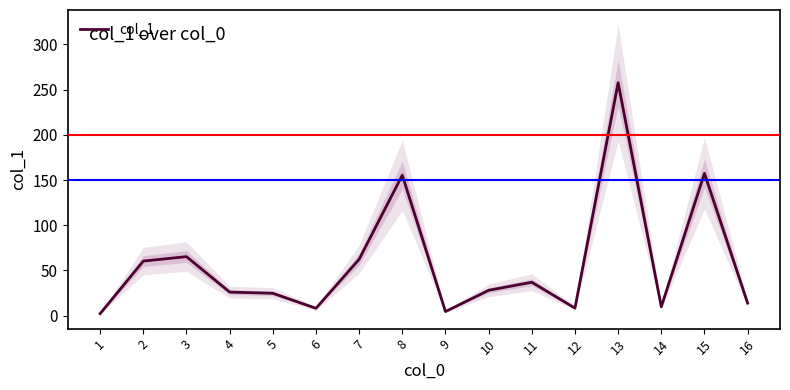

How many data points are less than 28?

8